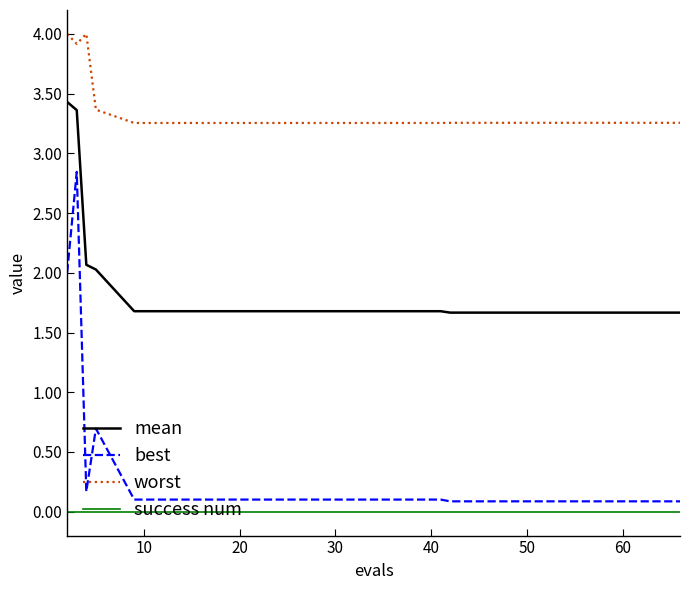

List the series in order of their peak value, lowest first.

success num, best, mean, worst